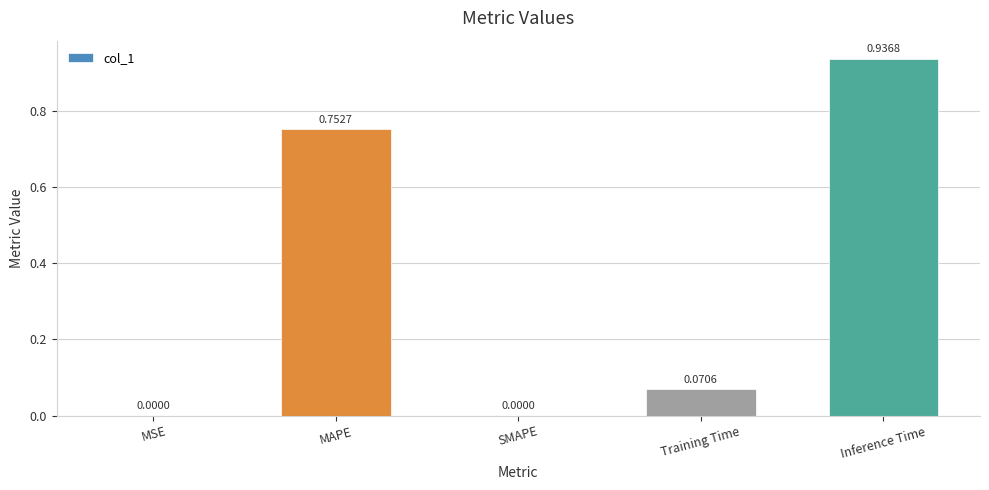

What is the sum of all values?

1.8